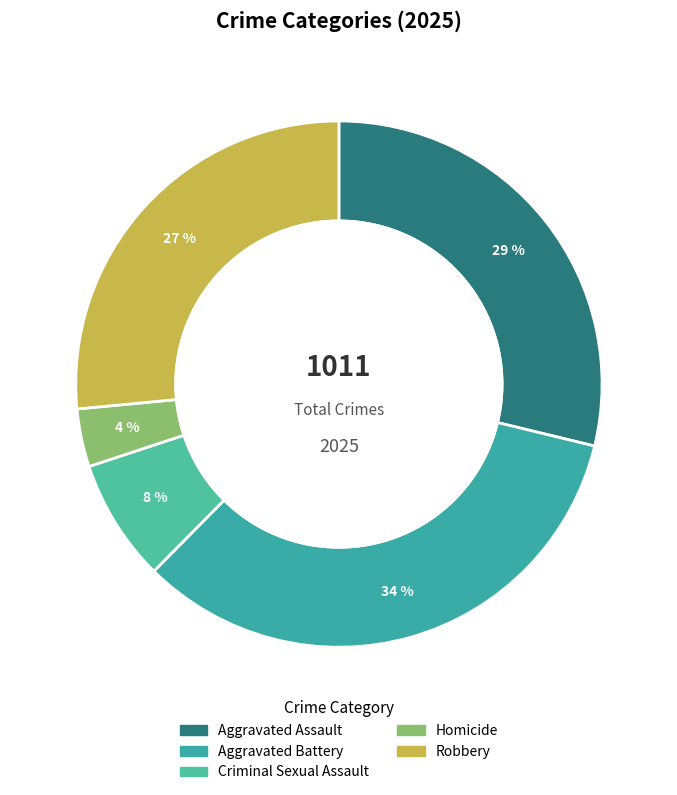

How many segments does this pie chart have?

5